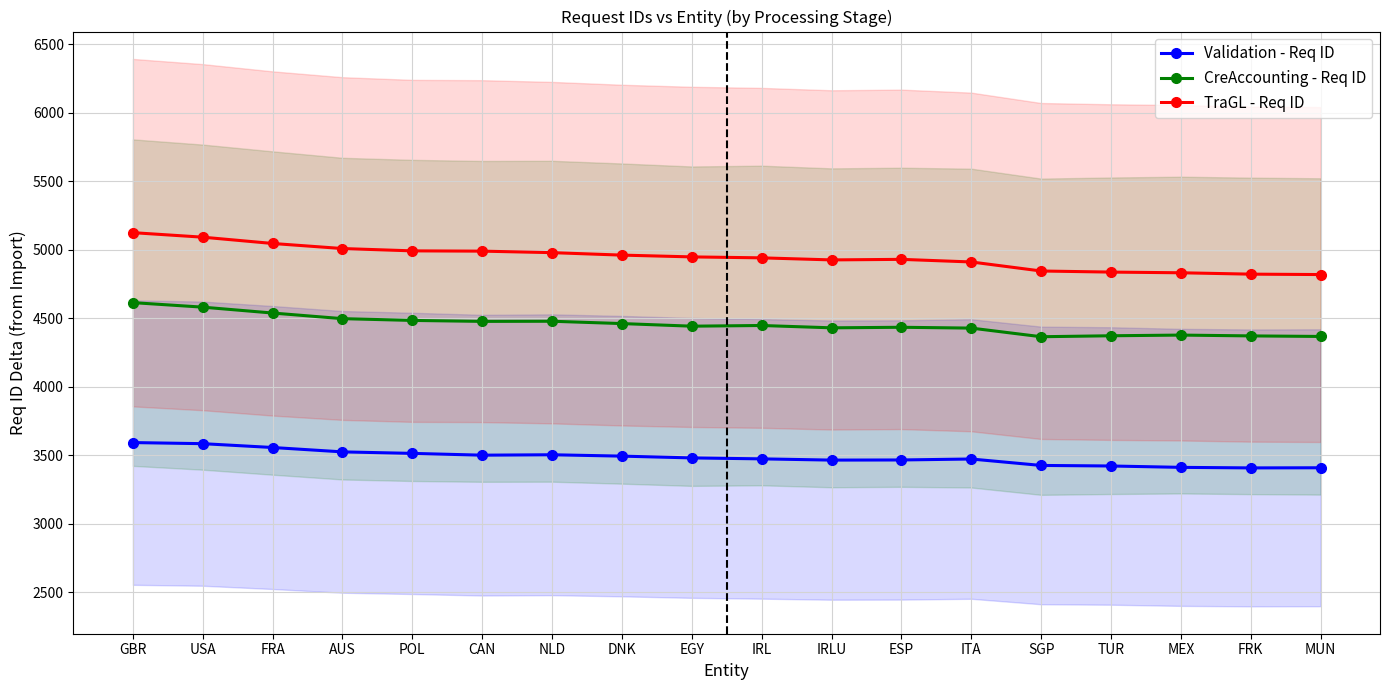

What is the spread (max minus min) of values at USA?

1508